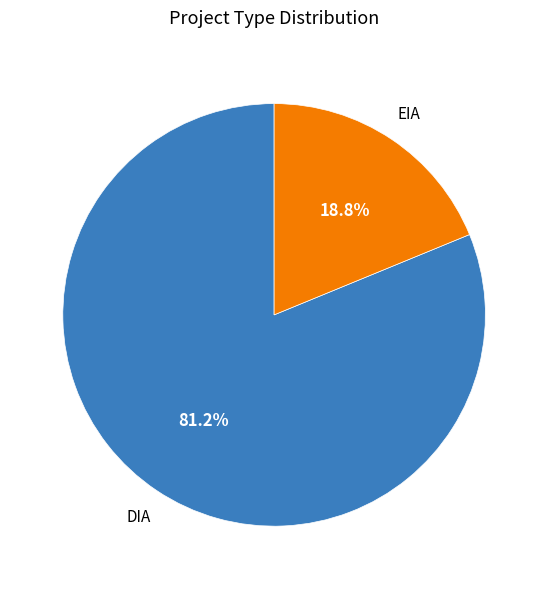

Is there any slice that represents more than half of the pie?

Yes